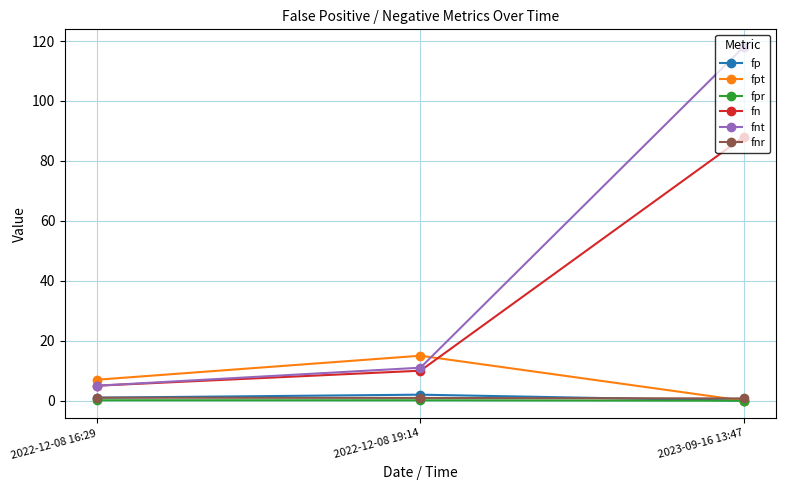

Which series has the widest spread of values?

fnt